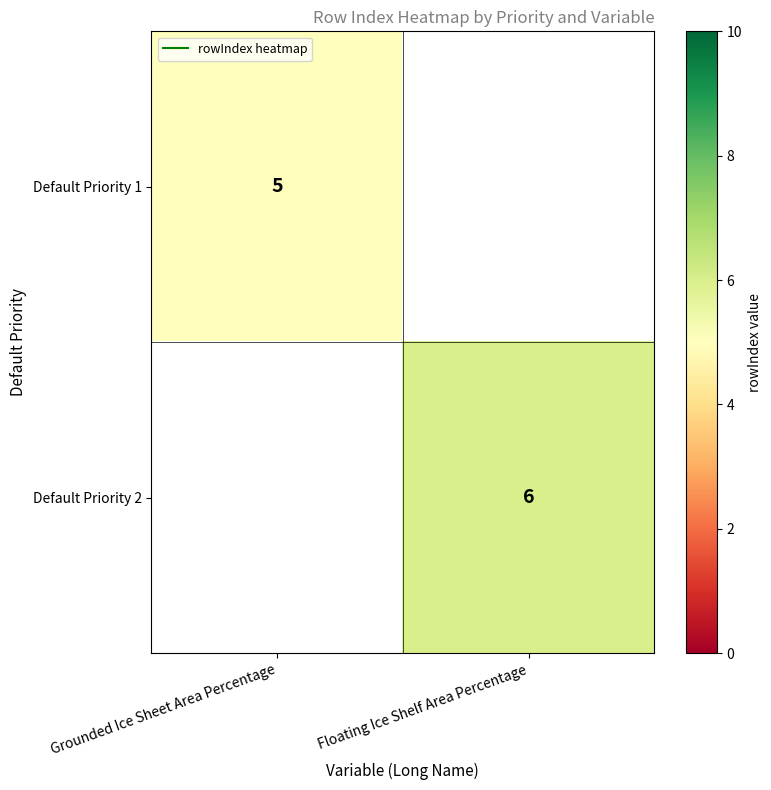

At Grounded Ice Sheet Area Percentage, list the series in order from smallest to largest.

Default Priority 2, Default Priority 1